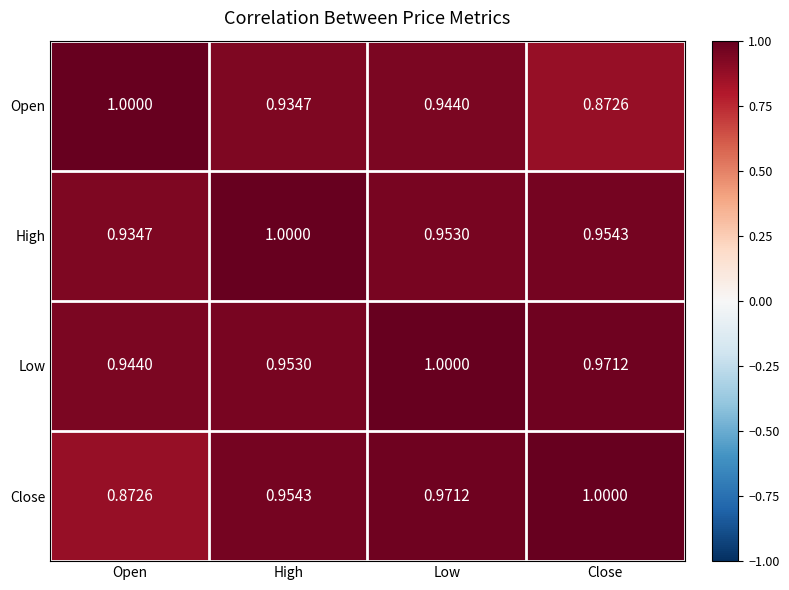

At which label does Low reach its minimum?

Open